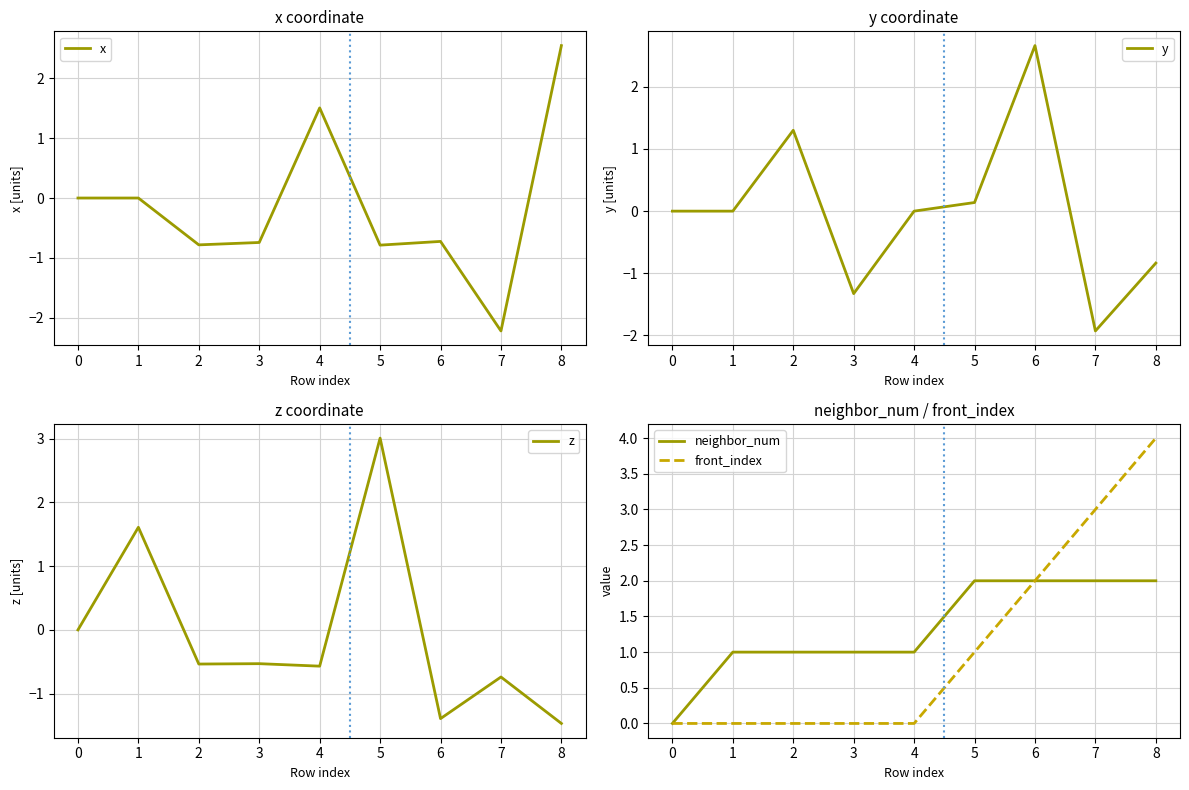

Count the number of data series in this chart.

5